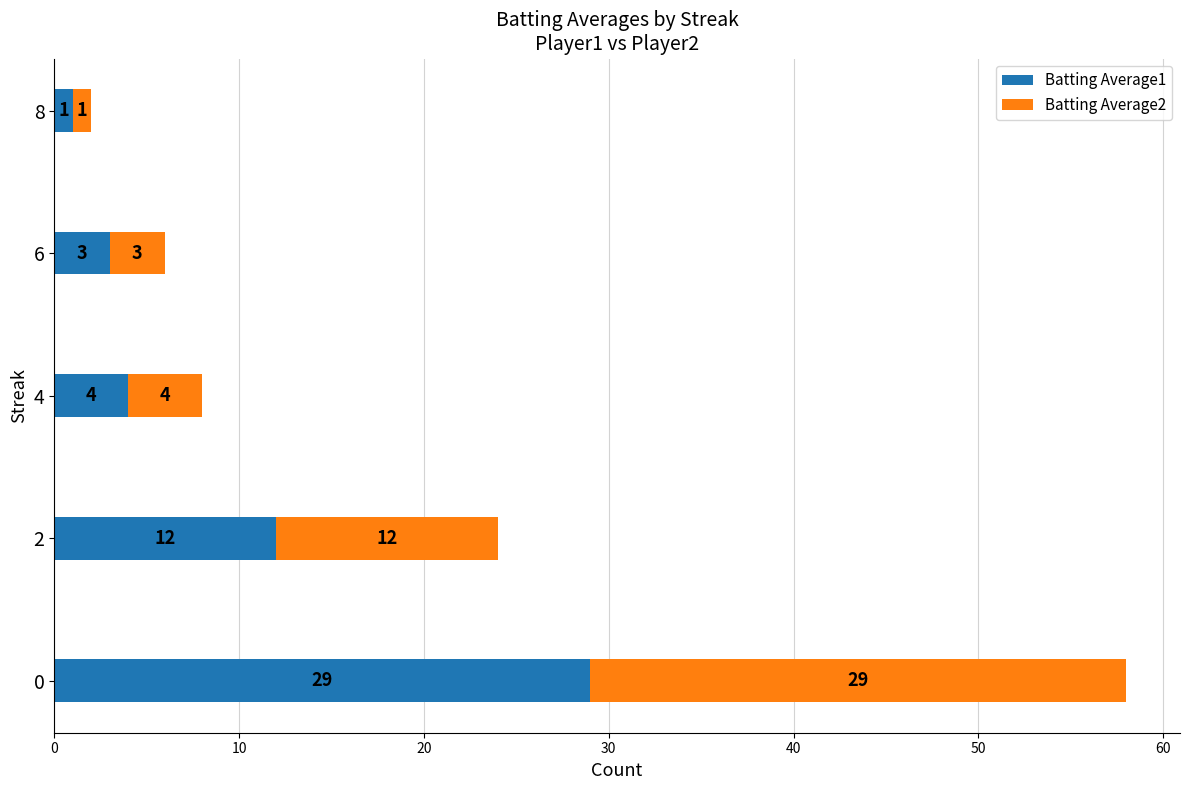

Is it true that Batting Average1 equals 47 at 0?

False